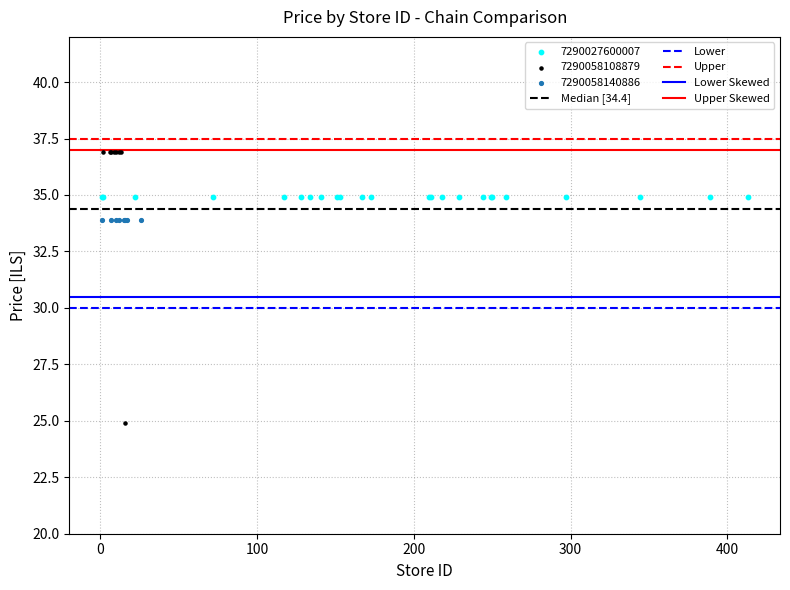

Which series reaches the minimum Y coordinate?

7290058108879